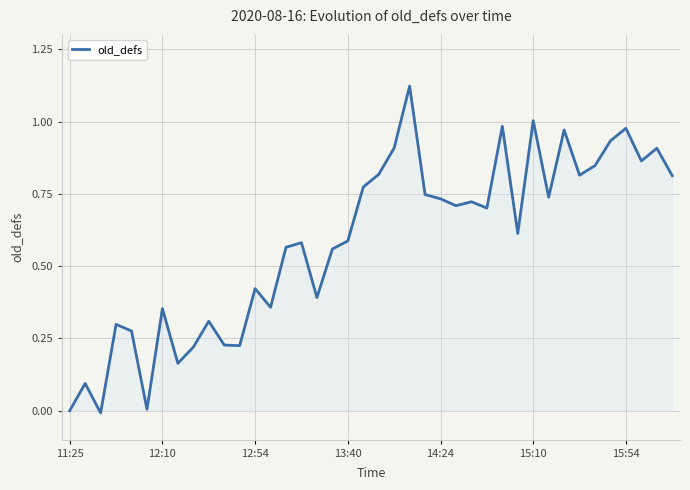

True or false: the data shows 1.5 at 15:54.

False